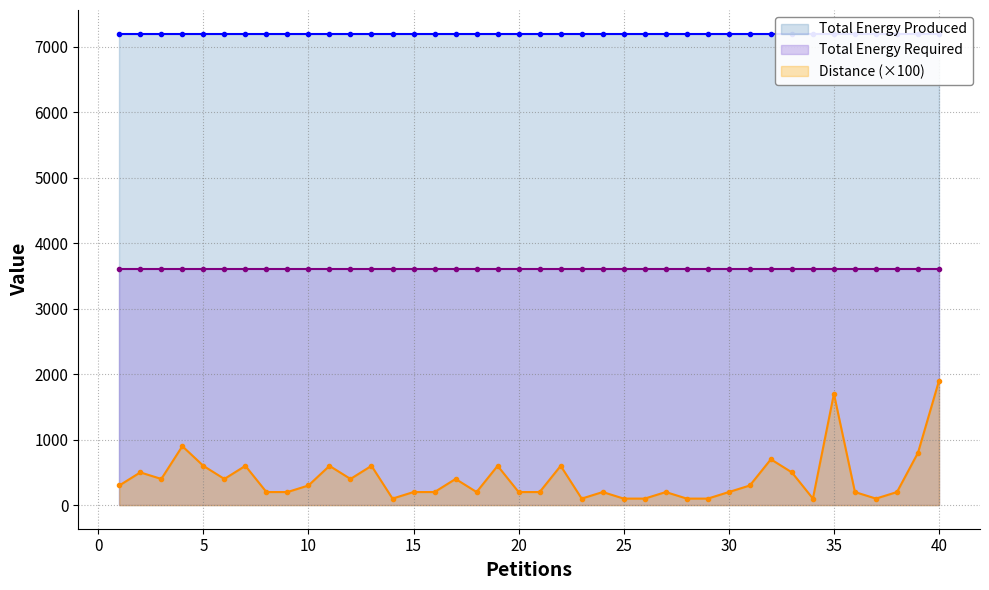

Which series has the widest spread of values?

Distance